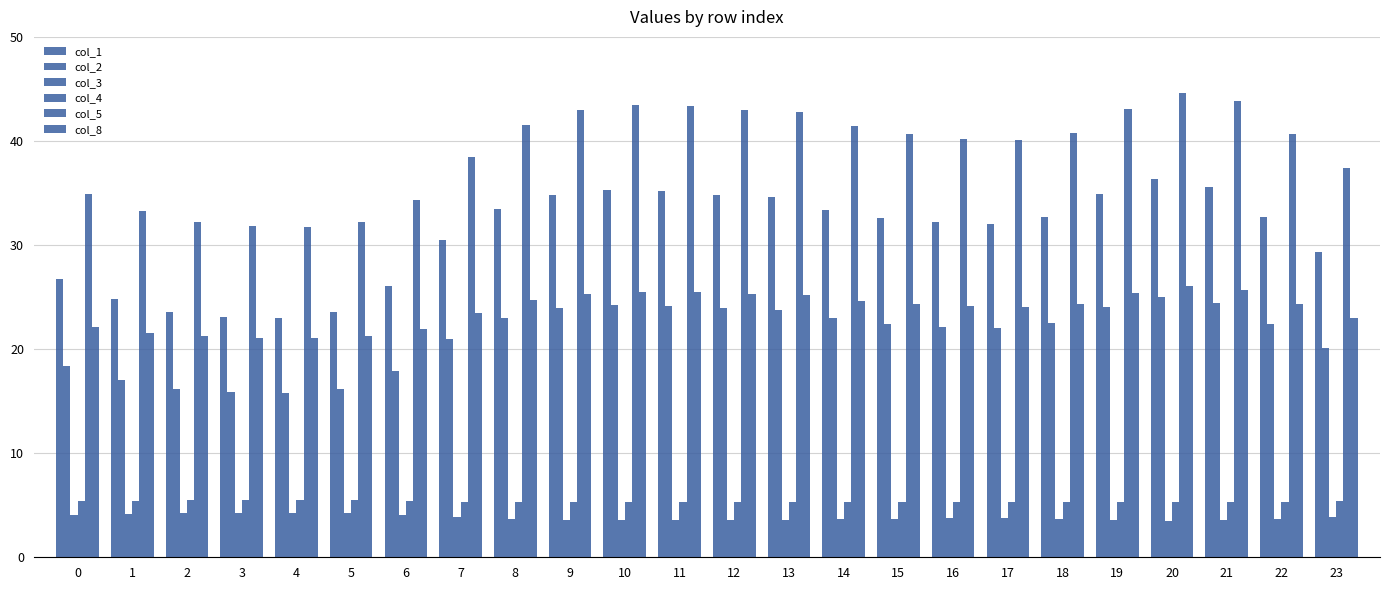

How many bars are there in total?

144